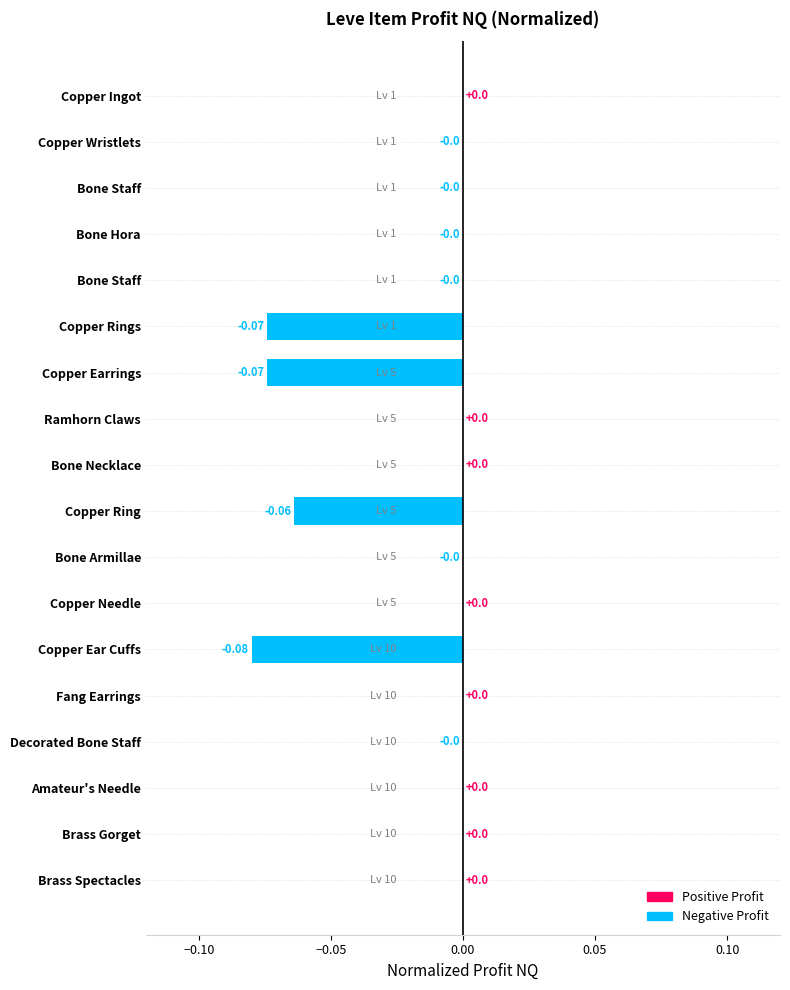

How many series are shown in this chart?

1